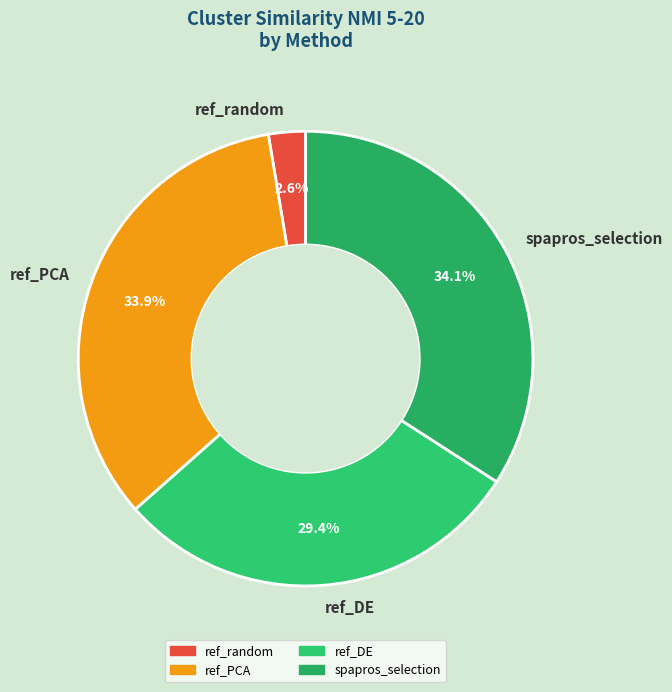

What is the smallest slice in the pie chart?

ref_random